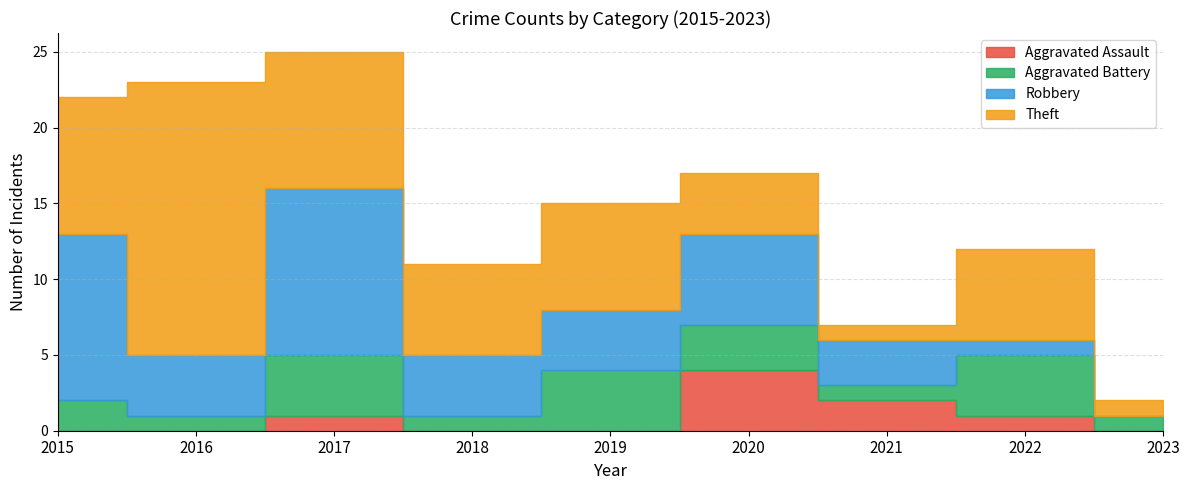

What is the difference between the maximum and minimum values in the Aggravated Assault series?

4